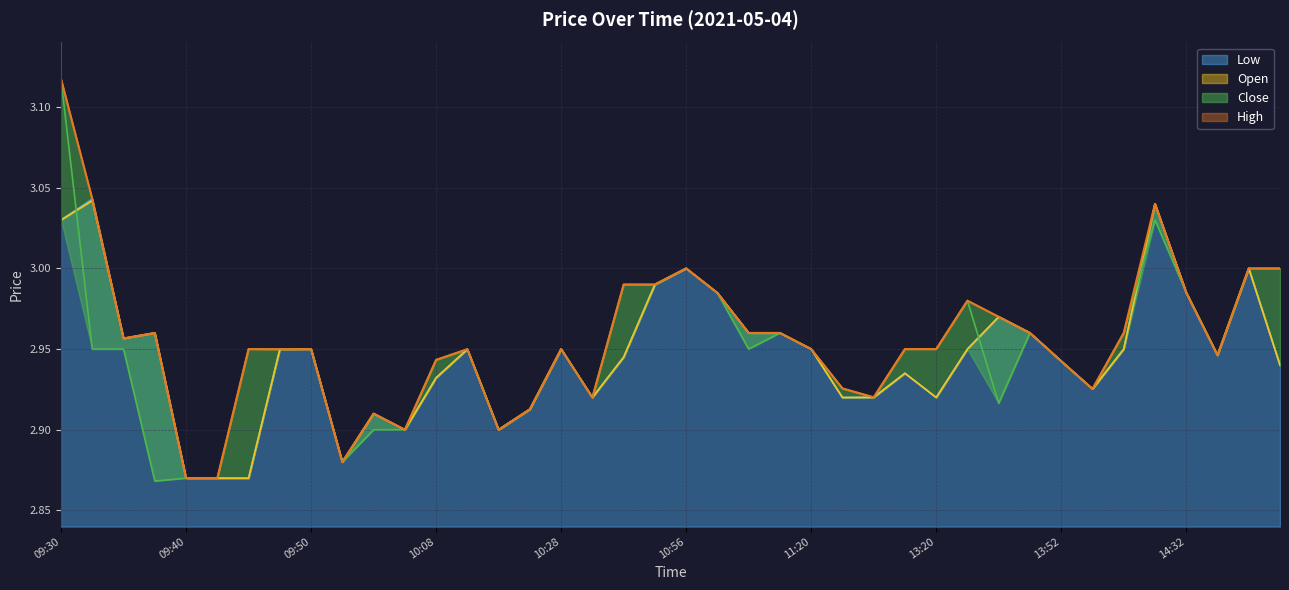

The value of High at 09:42 is 2.9. True or false?

True